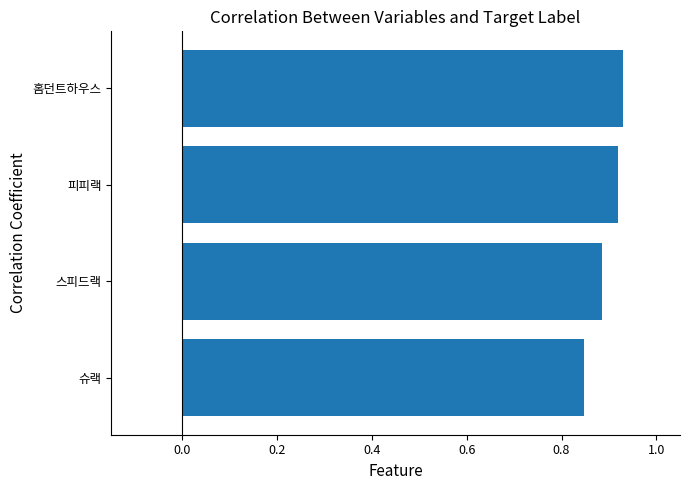

What is the sum of all values?

3.6